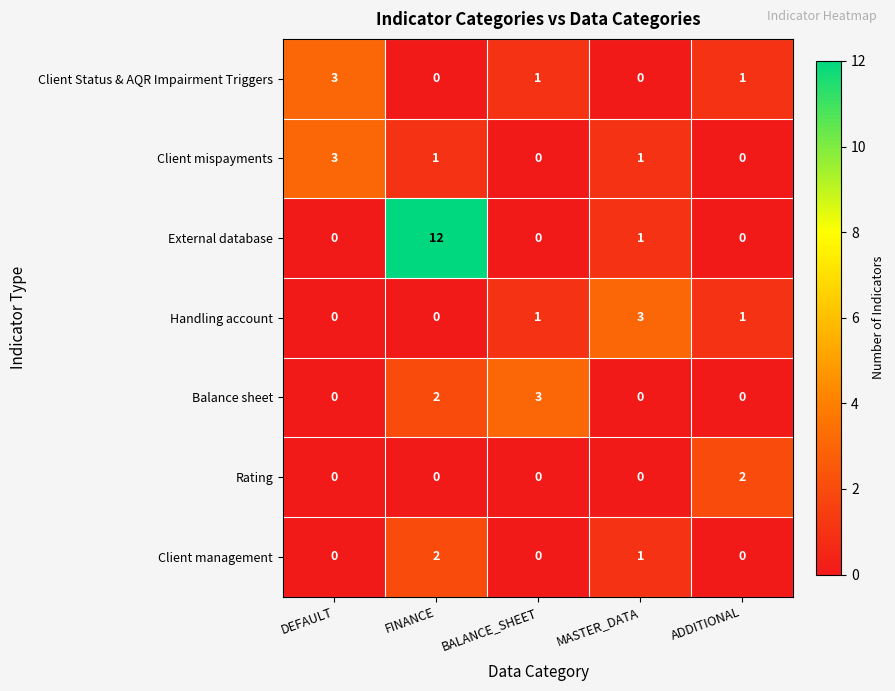

Which series changed the most between FINANCE and MASTER_DATA?

External database